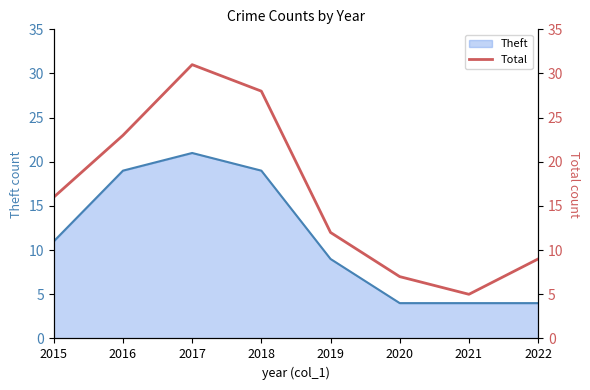

How many lines are shown in the chart?

1